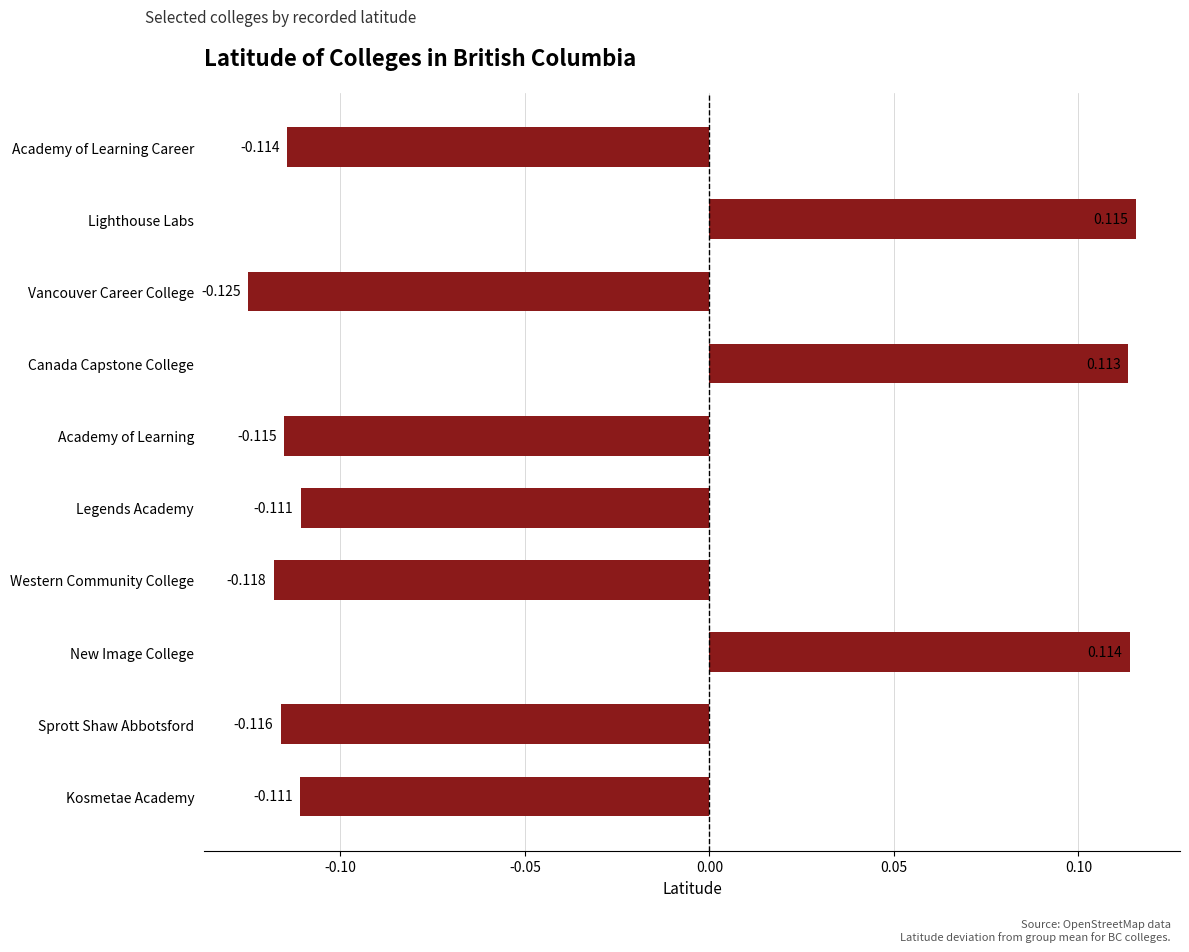

Which label corresponds to the largest value in the chart?

Lighthouse Labs